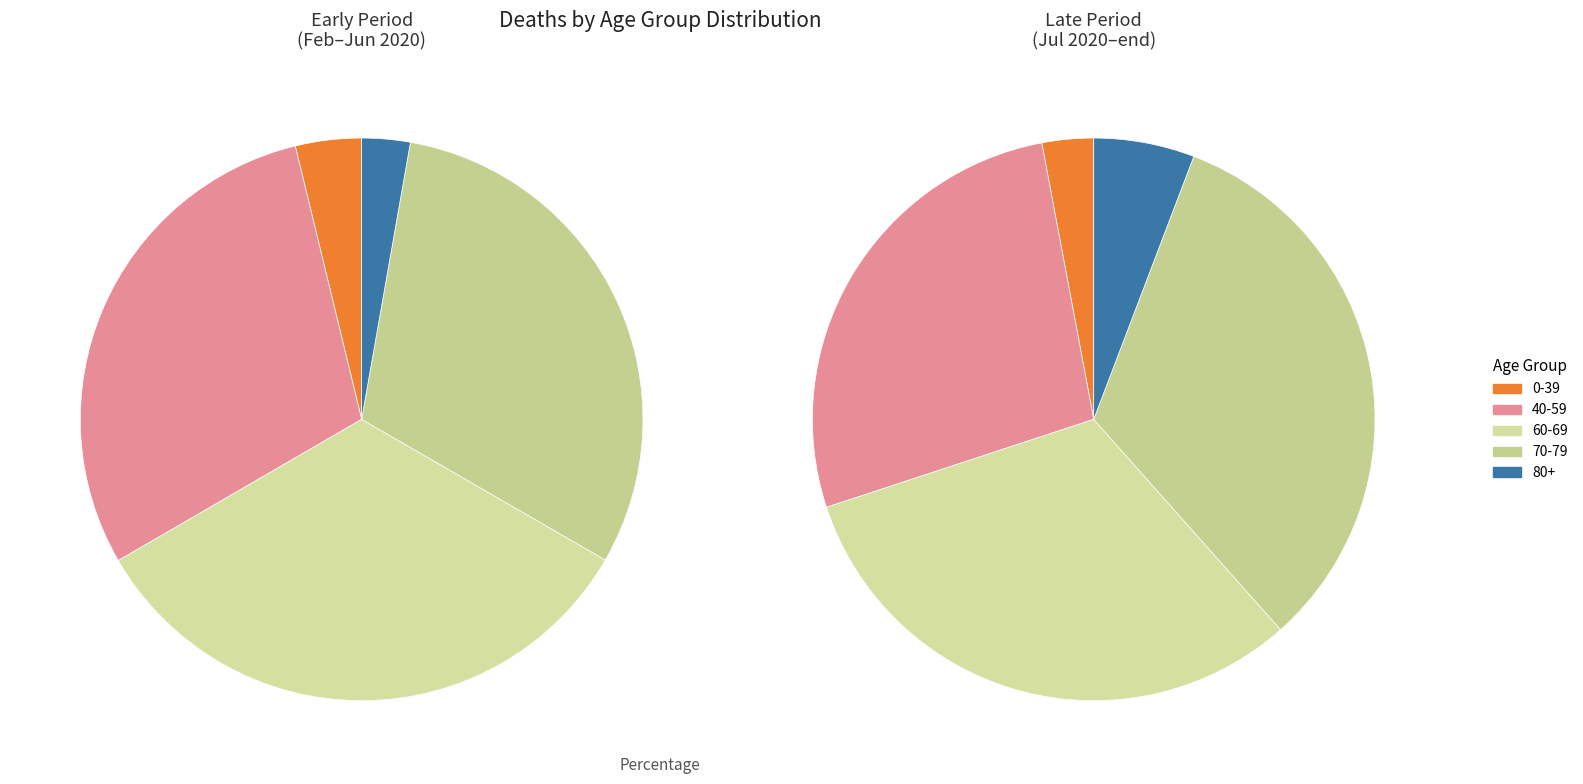

To the nearest percent, what portion does 17 represent?

2%